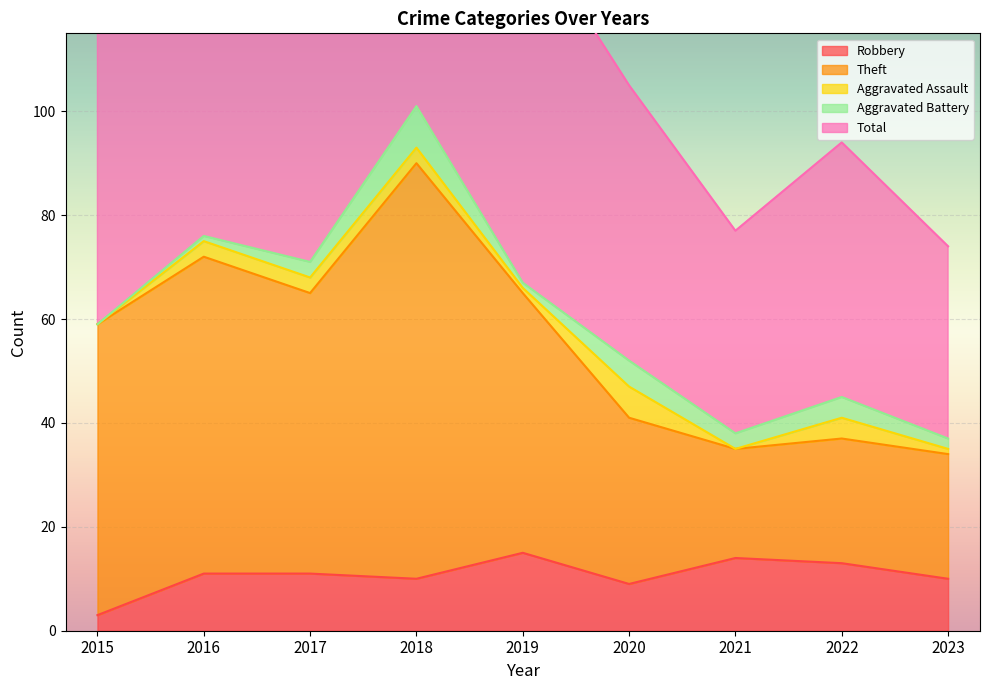

Is it true that Robbery equals 10 at 2023?

True